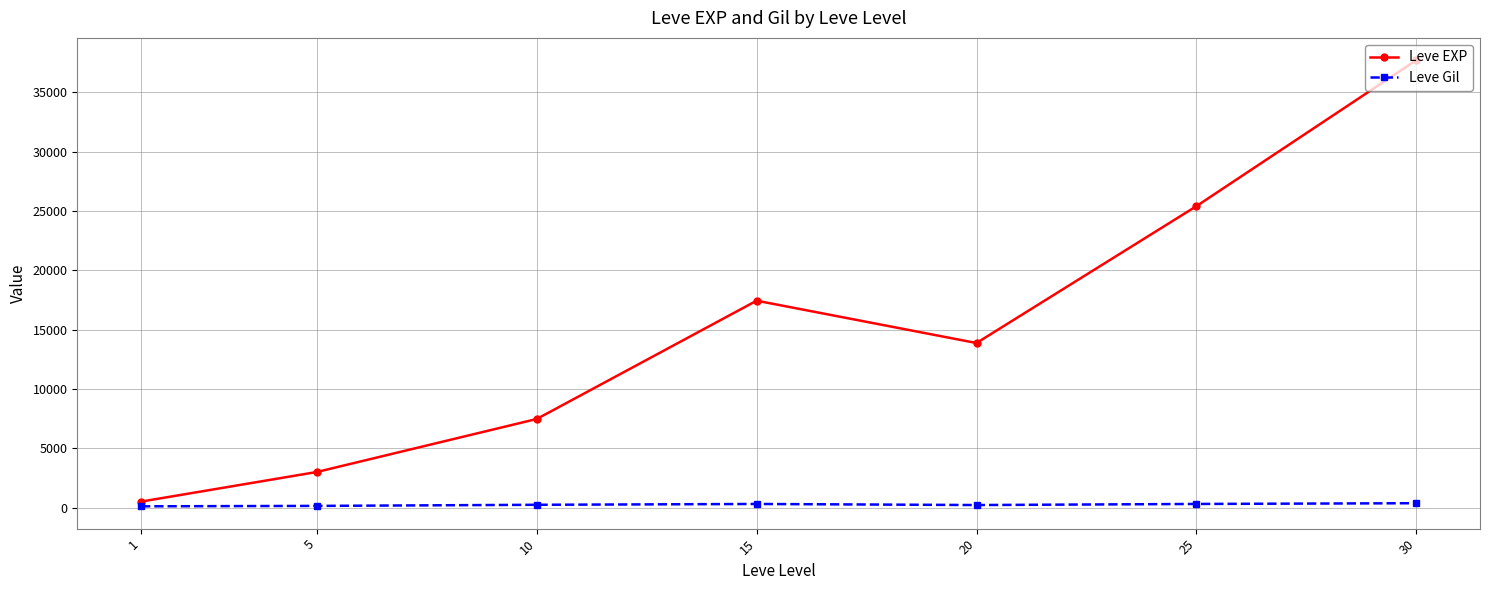

True or false: Leve EXP and Leve Gil cross at least once.

False